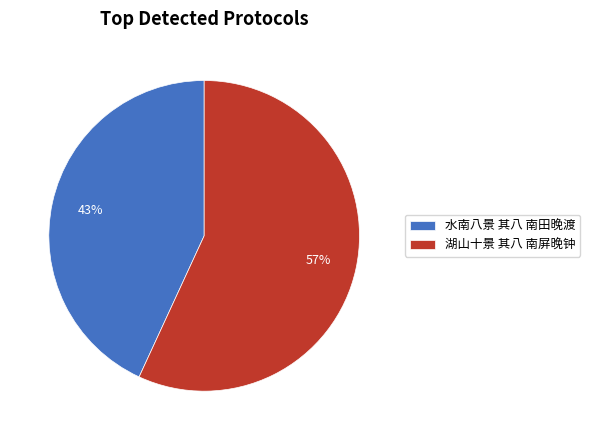

Between 水南八景 其八 南田晚渡 and 湖山十景 其八 南屏晚钟, which is larger?

湖山十景 其八 南屏晚钟